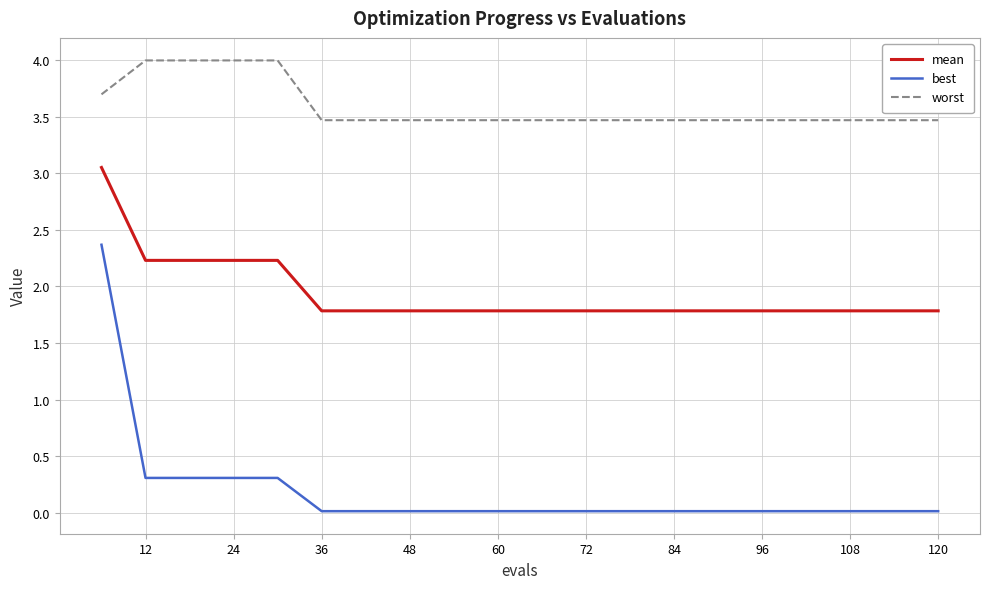

True or false: worst and mean cross at least once.

False